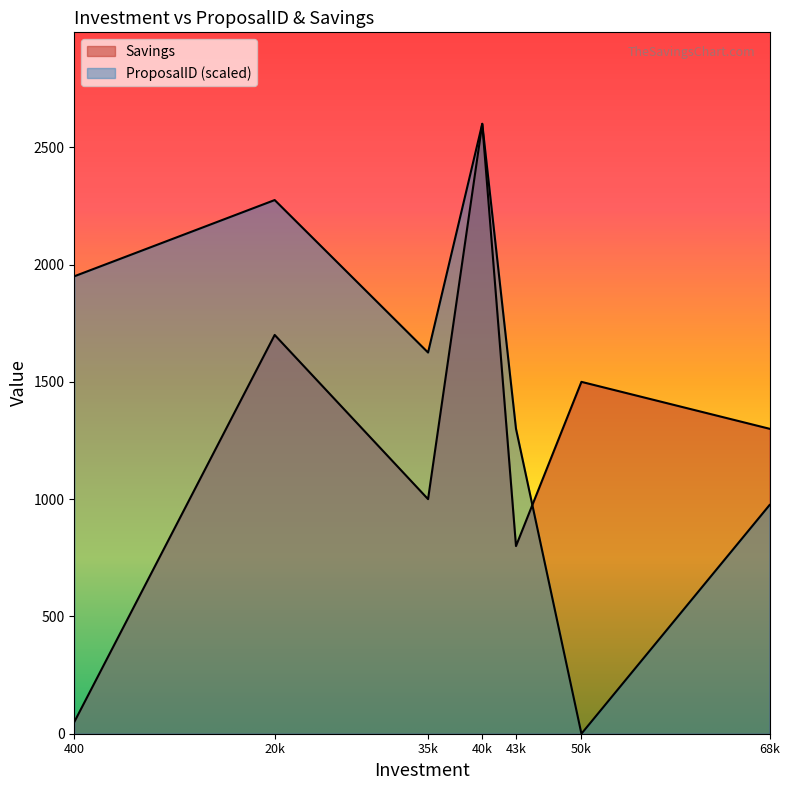

True or false: Savings has more than 2 interior local peaks.

True